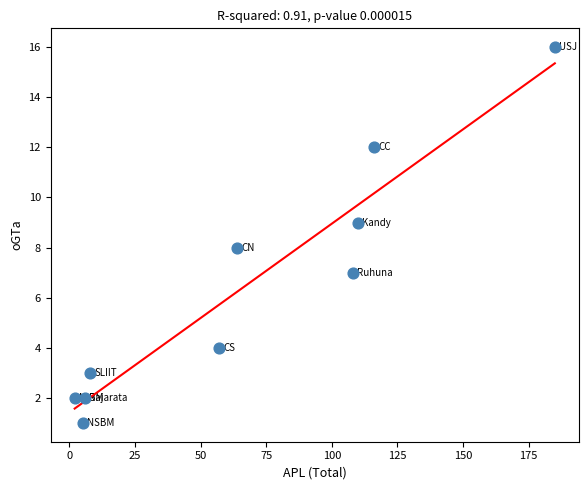

What is the range of Y values (max minus min)?

15